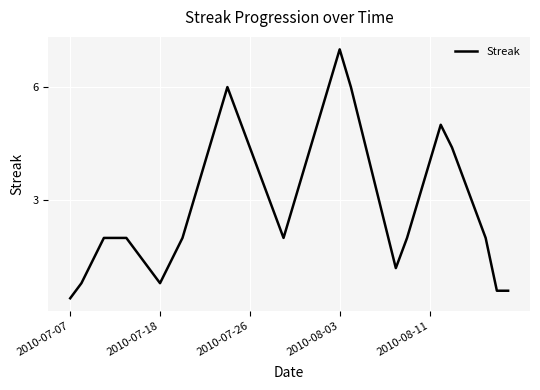

What is the greatest value displayed?

7.0